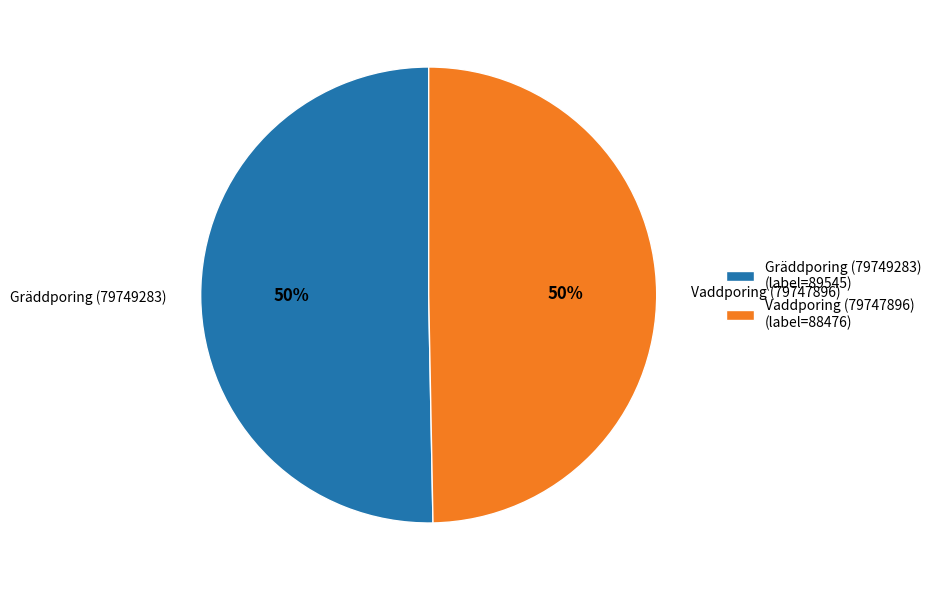

To the nearest percent, what portion does Vaddporing (79747896) represent?

50%